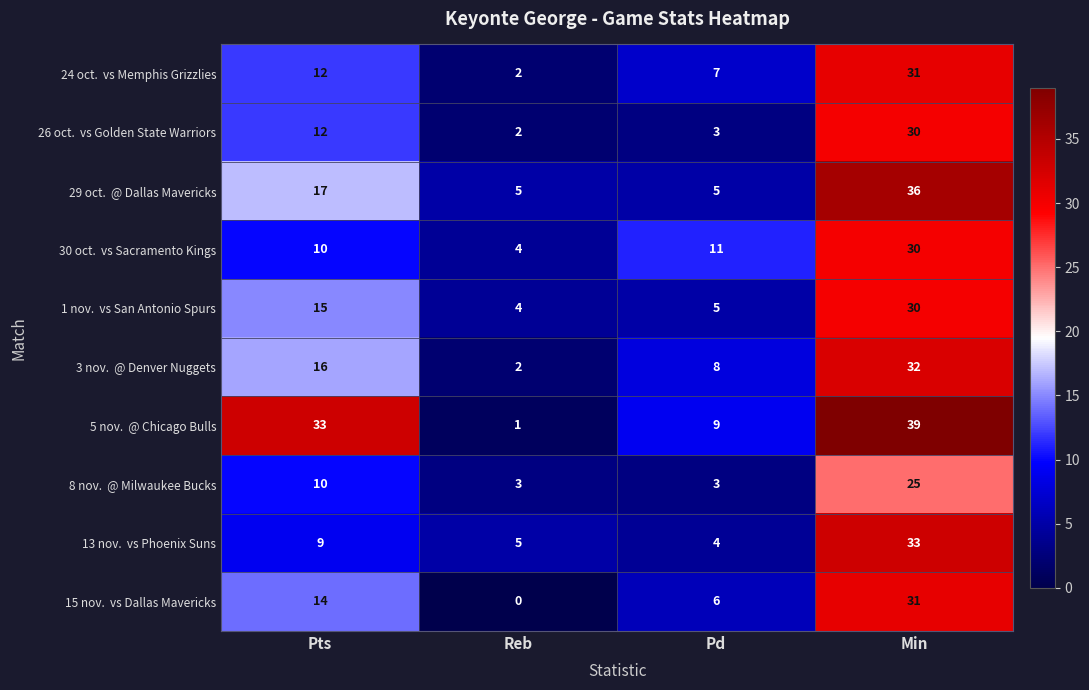

What is the total value across all series at Pd?

61